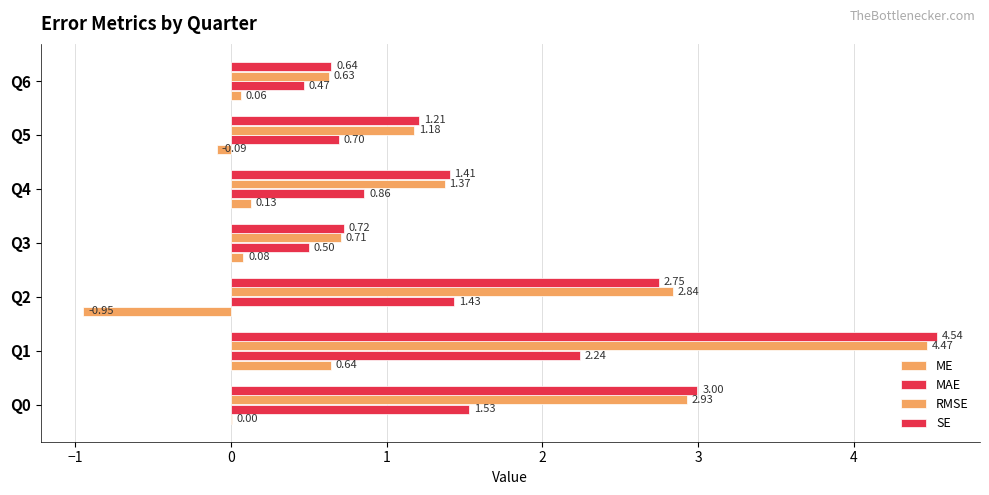

What position from the left is 0?

3